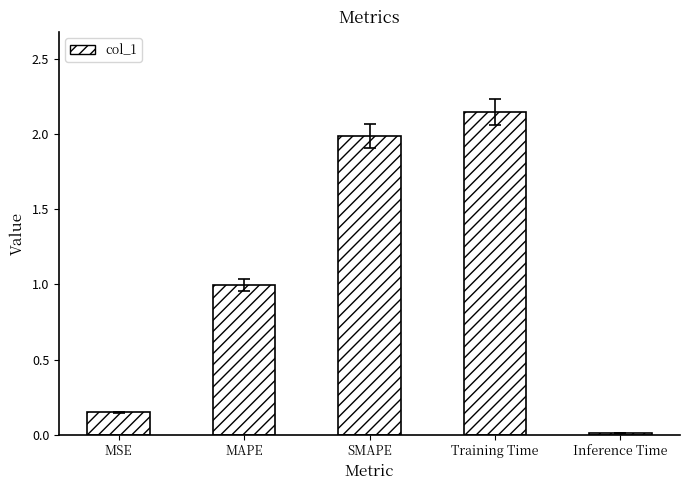

Which has a higher value, Training Time or SMAPE?

Training Time